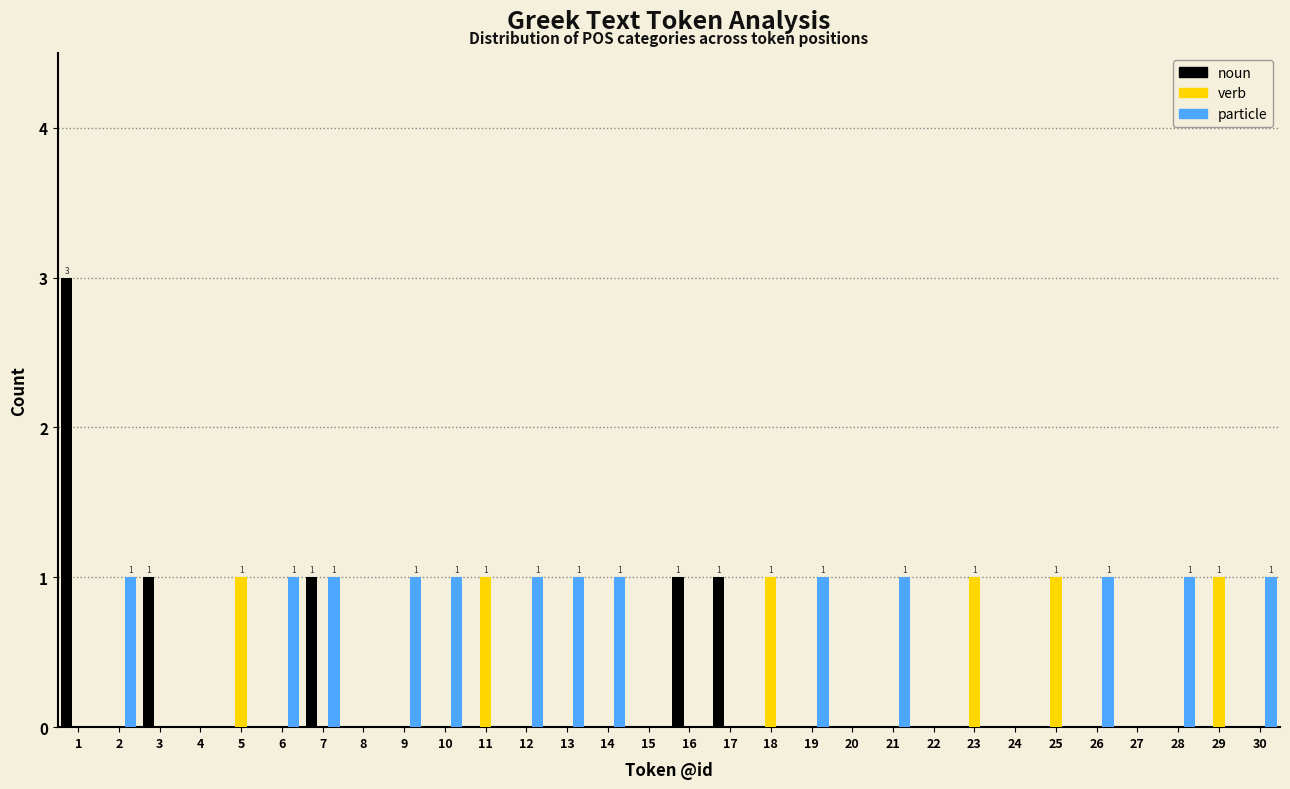

What is the greatest value displayed?

3